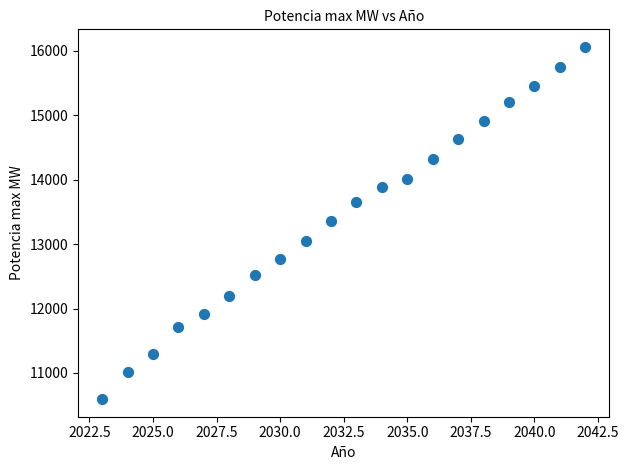

What is the range of Y values (max minus min)?

5461.5